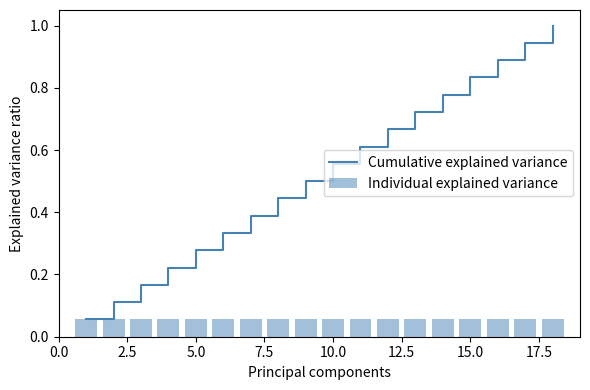

What is the average value of the Individual explained variance series?

0.1